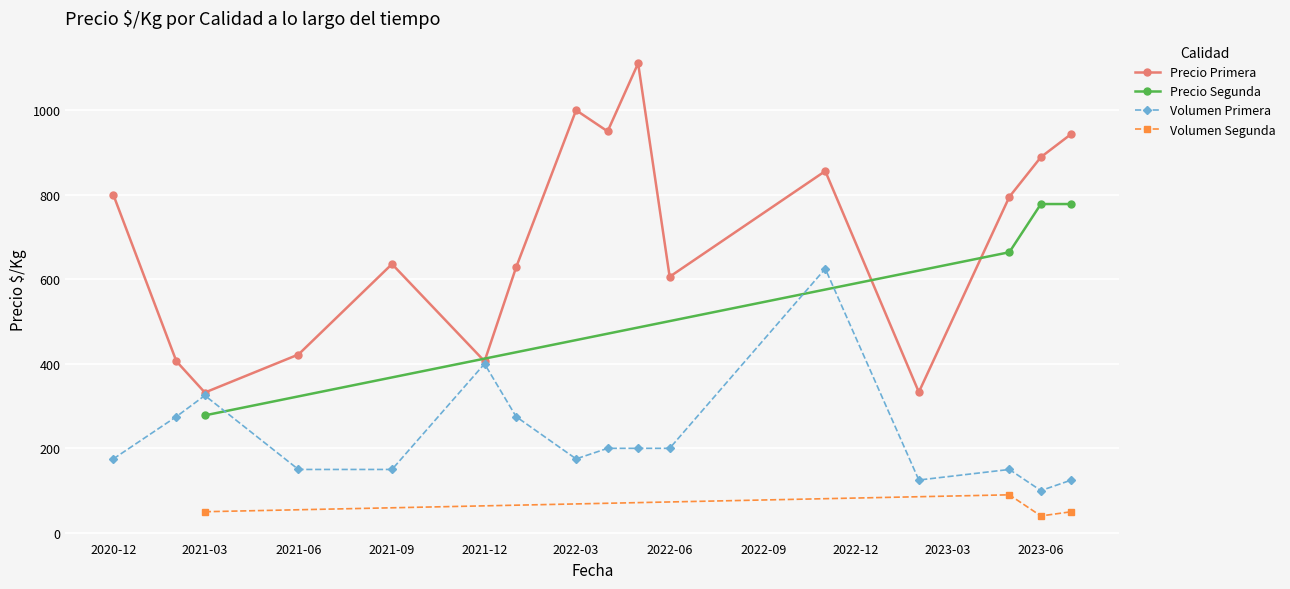

Rank the categories by value from highest to lowest.

2022-05, 2022-03, 2022-04, 2023-07, 2023-06, 2022-11, 2020-12, 2023-05, 2021-09, 2022-01, 2022-06, 2021-06, 2021-02, 2021-12, 2023-02, 2021-03